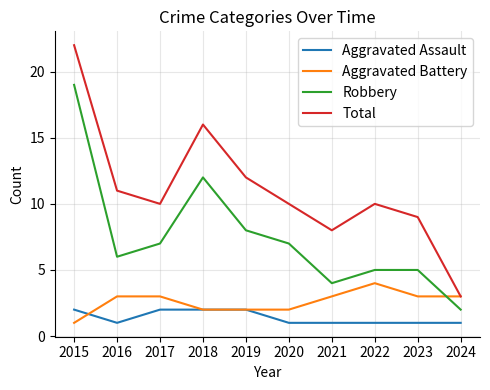

What is the approximate value of Total at 2017, to the nearest 5?

10